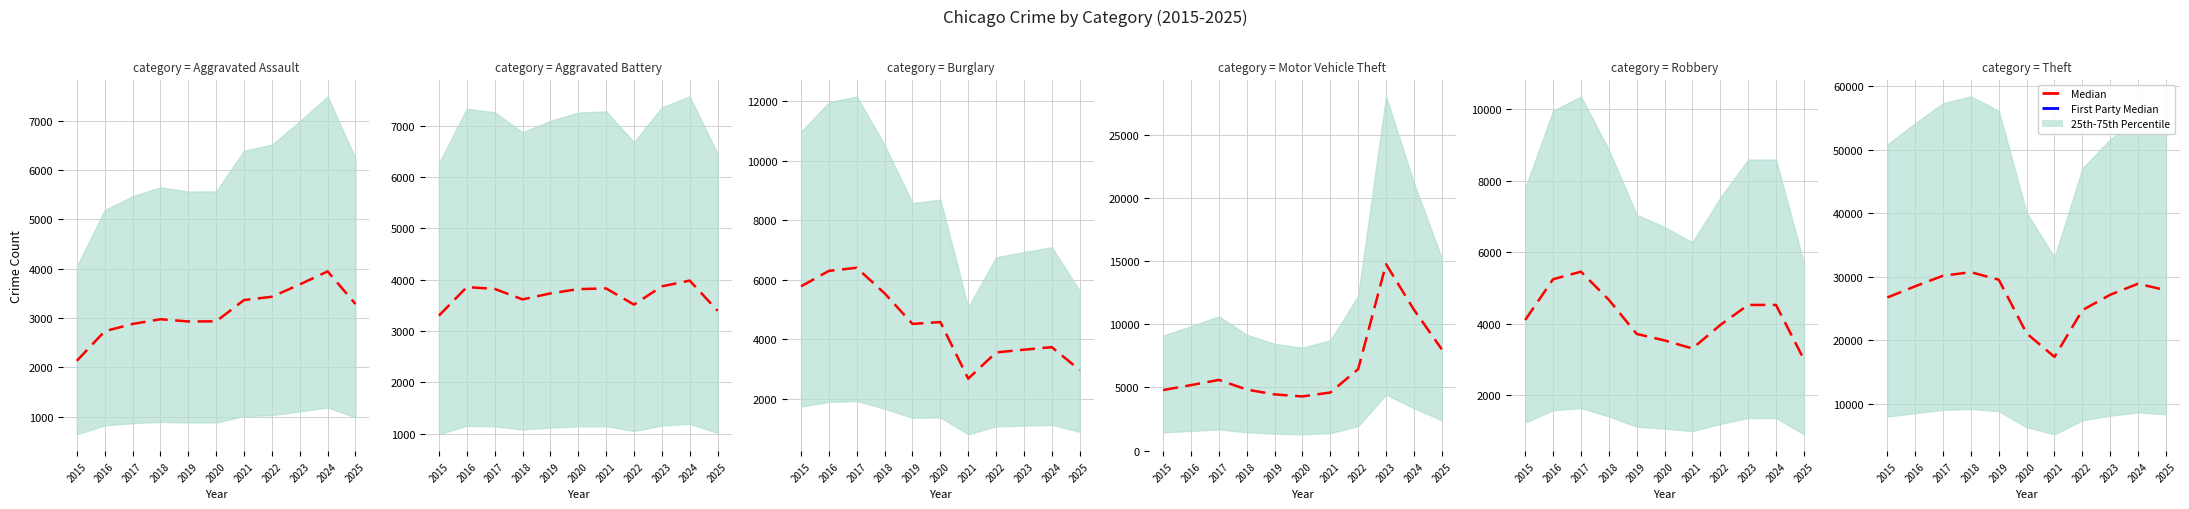

Between 2018 and 2023, which is larger?

2018